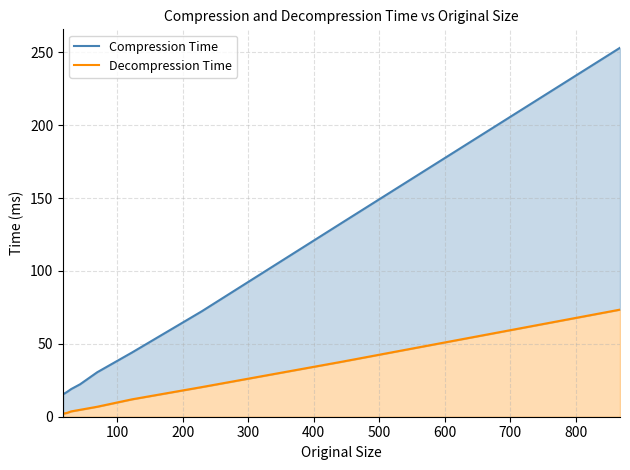

The value of Compression Time at 0 is 4.0. True or false?

False